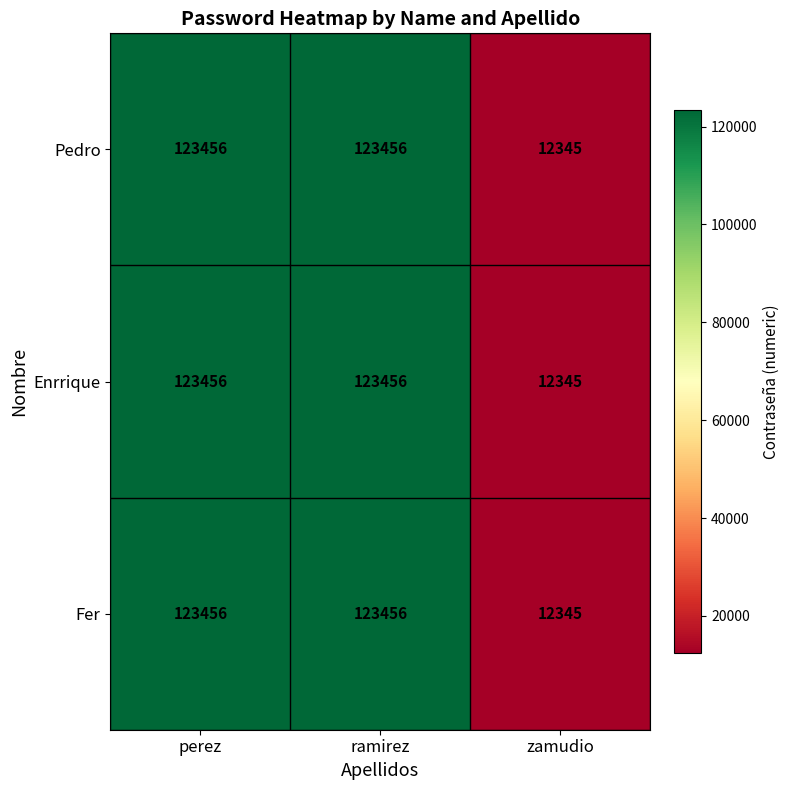

True or false: Pedro has a value of 17081 at zamudio.

False